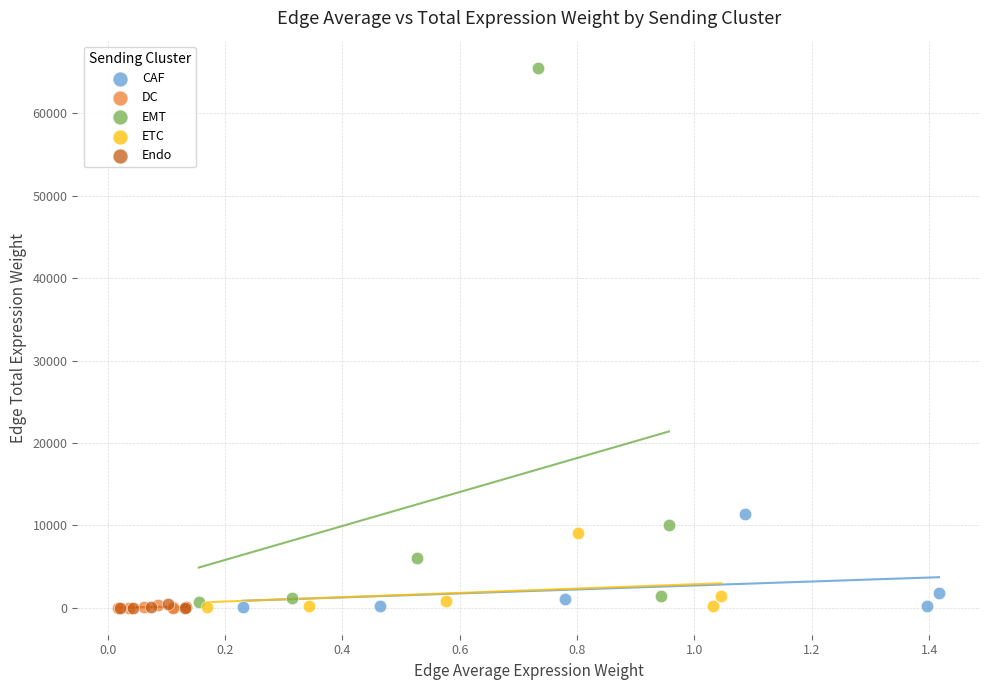

Which series reaches the maximum Y coordinate?

EMT